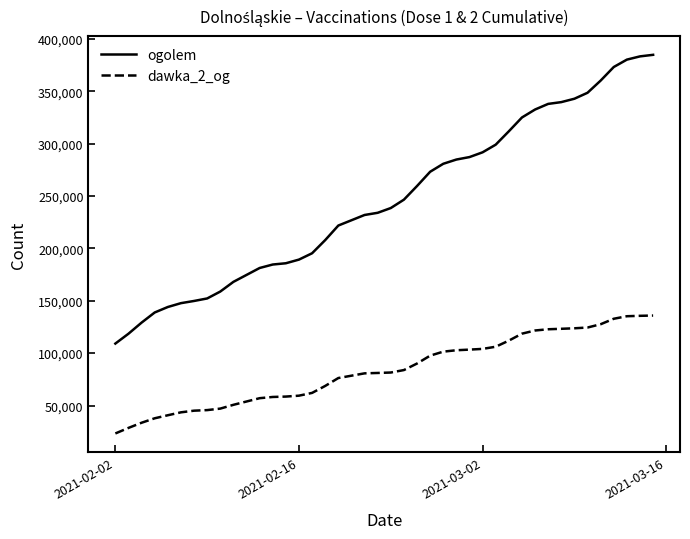

How many lines are shown in the chart?

2